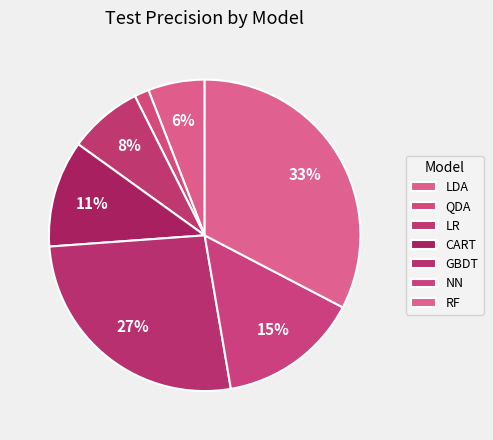

How many slices are in this pie chart?

7